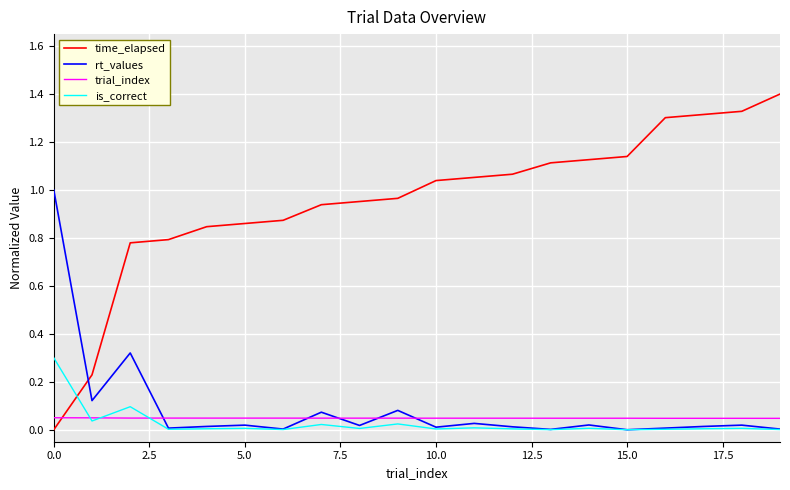

Rank the series by their maximum value, from highest to lowest.

time_elapsed, rt_values, is_correct, trial_index